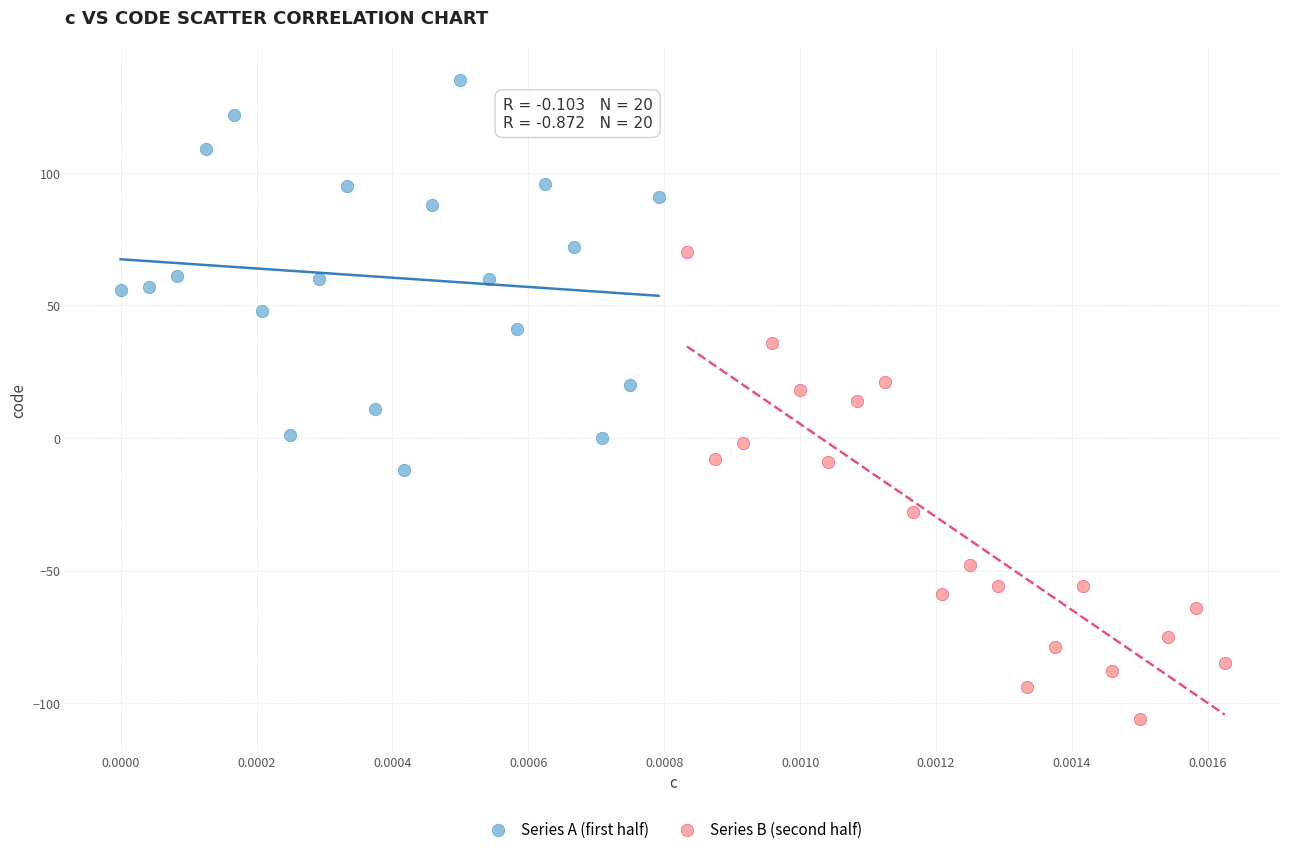

Which series contains the highest Y value?

Series A (first half)